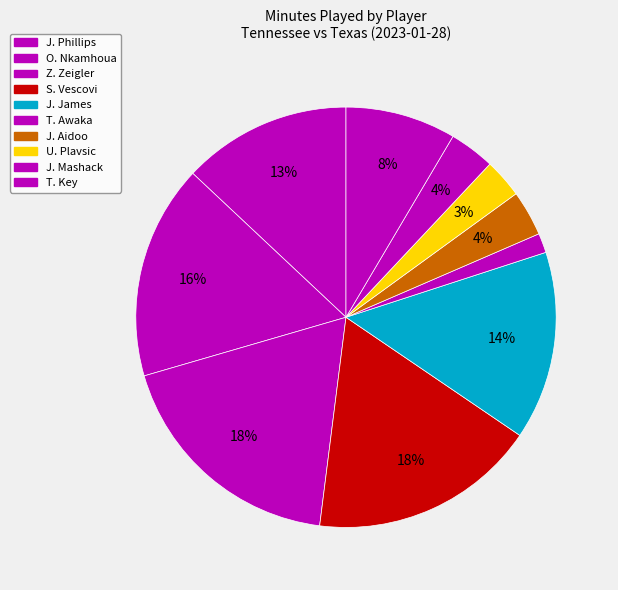

What is the change in value from J. Mashack to T. Key?

+10